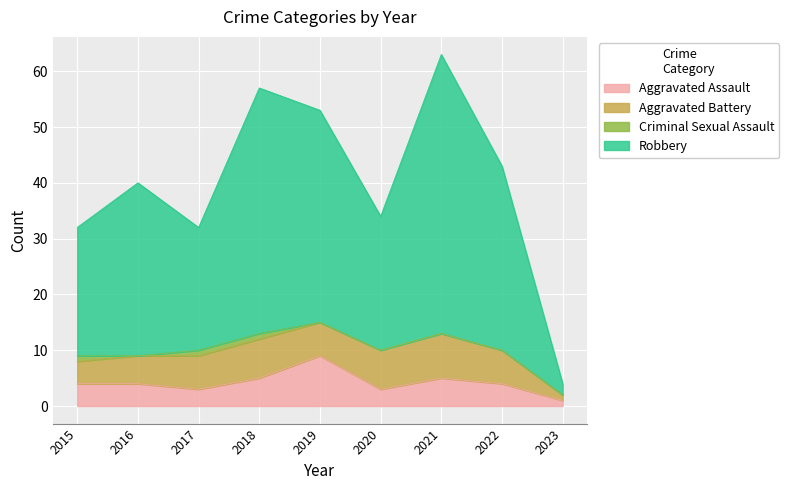

What is the value of the Aggravated Assault point at the 7th from the left?

5